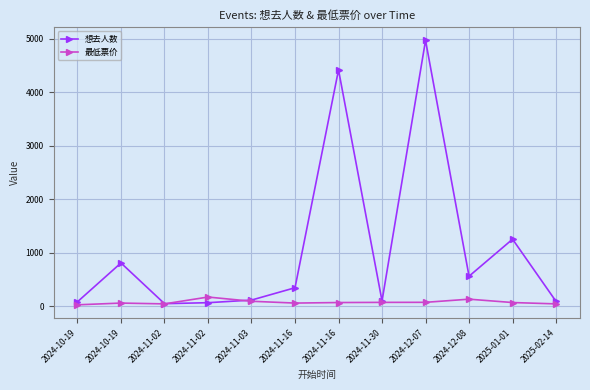

Reading left to right, extract all data points from this chart.

想去人数: 79.0	806.0	44.0	62.0	111.0	342.0	4420.0	95.0	4973.0	558.0	1251.0	86.0
最低票价: 22.3	55.0	39.9	168.0	89.0	55.0	65.0	68.0	69.0	128.0	65.0	39.8